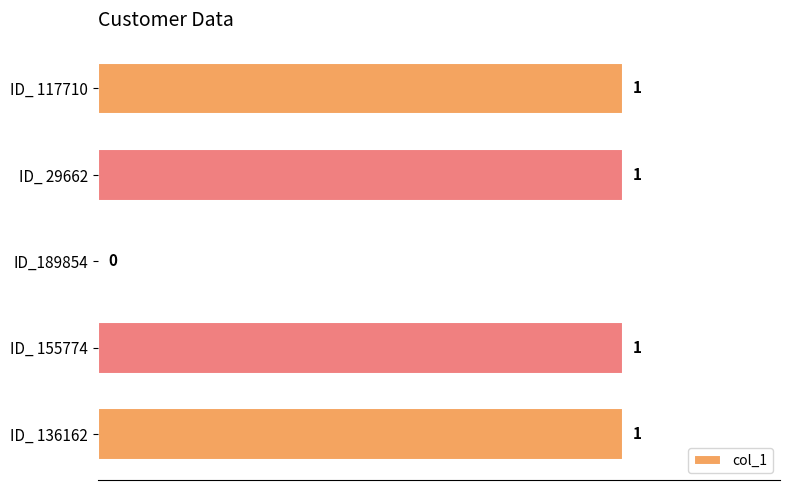

Count the number of data series in this chart.

1